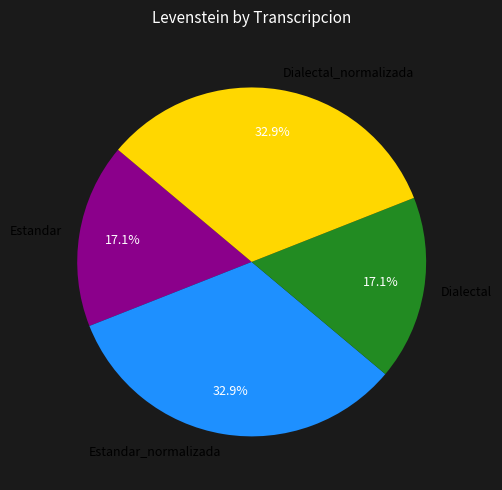

How many slices are in this pie chart?

4